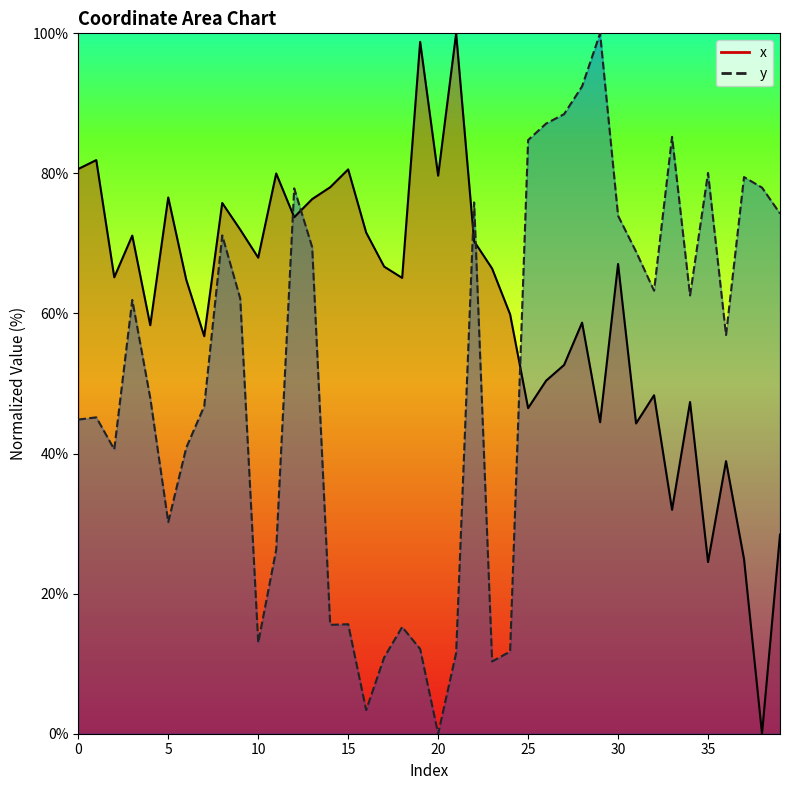

At how many categories does at least one series exceed 6?

40